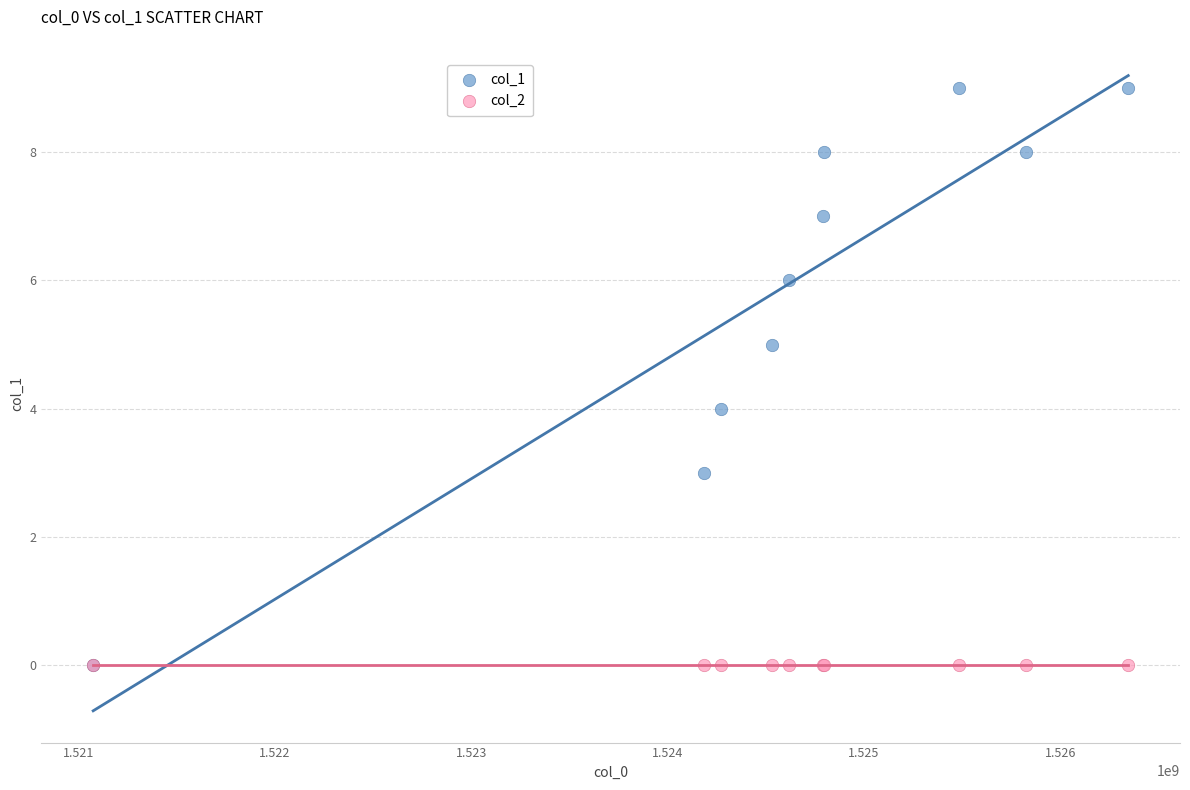

Which series reaches the maximum Y coordinate?

col_1